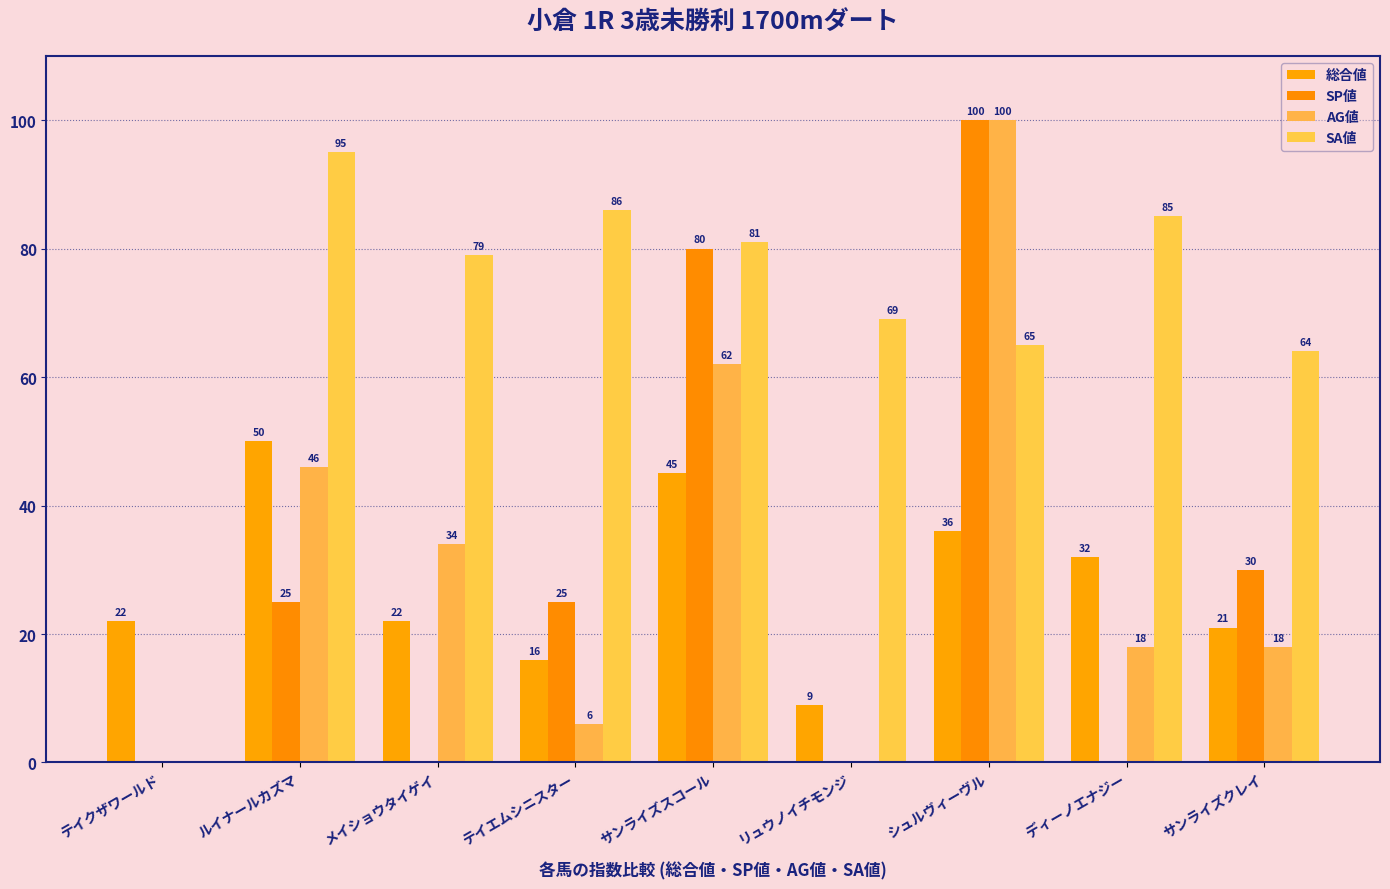

What position from the left is ディーノエナジー?

8